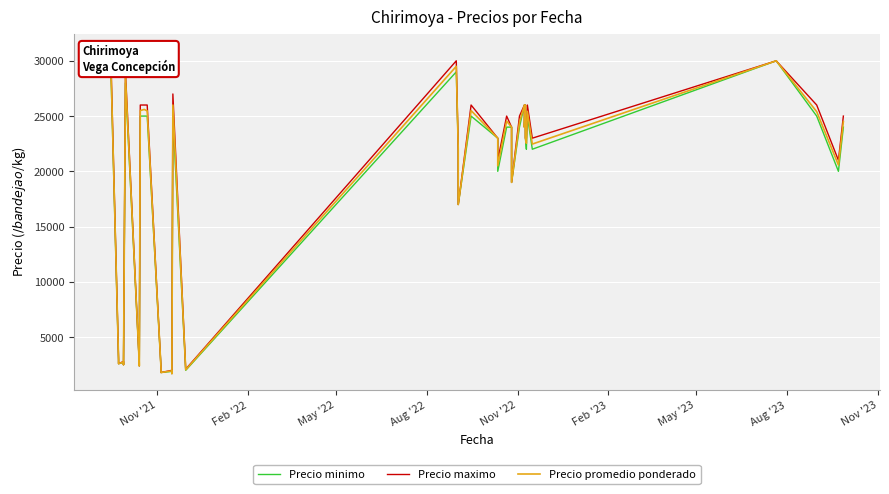

True or false: Precio minimo has a value of 38240 at 39.

False